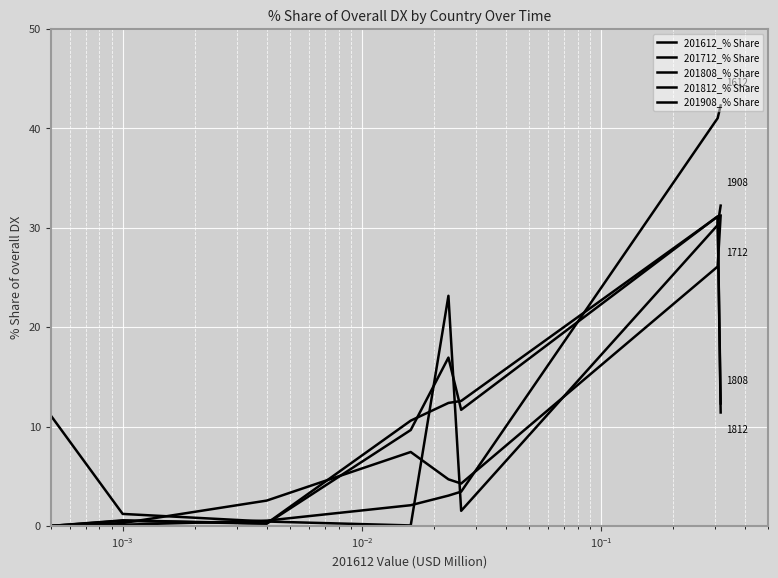

Reading left to right, transcribe all the data shown in this chart.

201612_% Share: 0.0	0.1	0.5	2.1	3.1	3.4	41.0	42.3
201712_% Share: 0.0	0.3	2.5	7.4	4.7	4.3	26.1	31.2
201808_% Share: 0.0	0.6	0.2	10.6	12.4	12.6	31.1	12.3
201812_% Share: 0.0	0.5	0.2	9.7	16.9	11.7	31.1	11.4
201908_% Share: 11.1	1.2	0.4	0.0	23.2	1.5	30.3	32.2